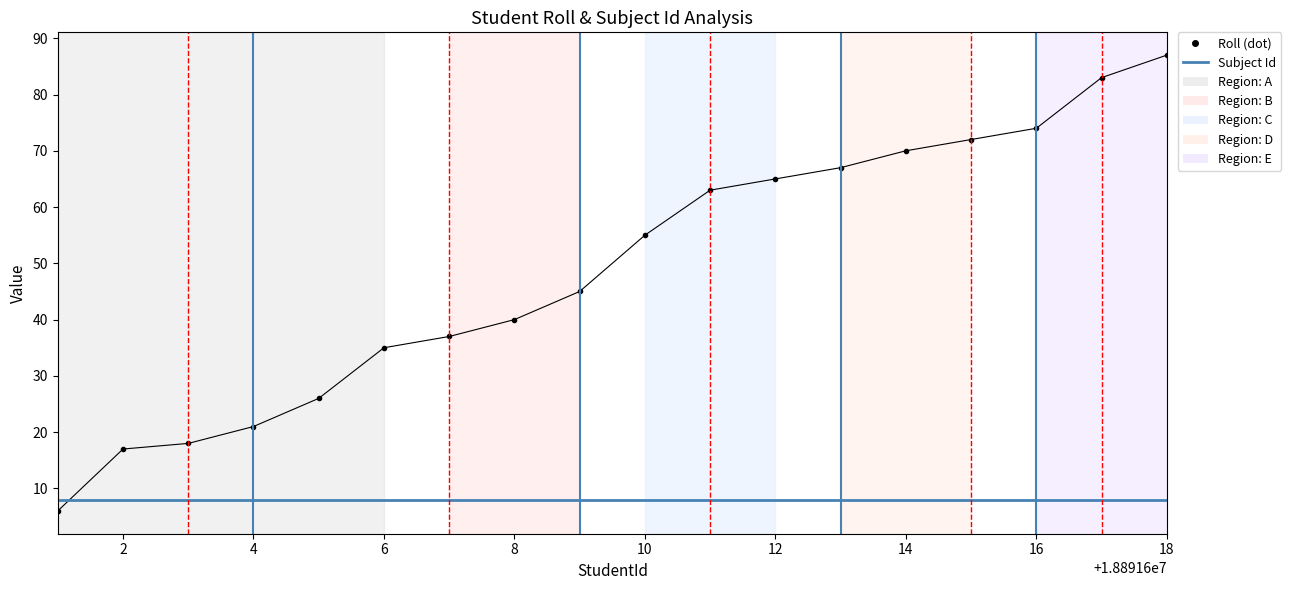

What is the minimum value shown in the chart?

6